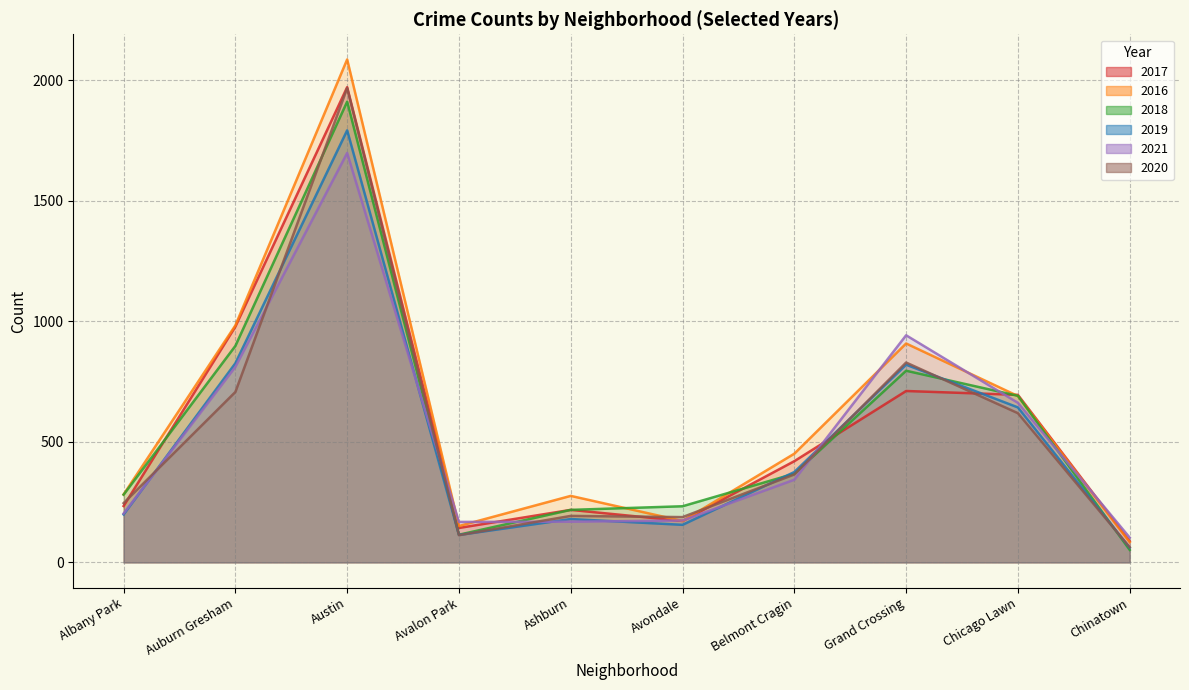

True or false: 2021 has a value of 103 at Chinatown.

True